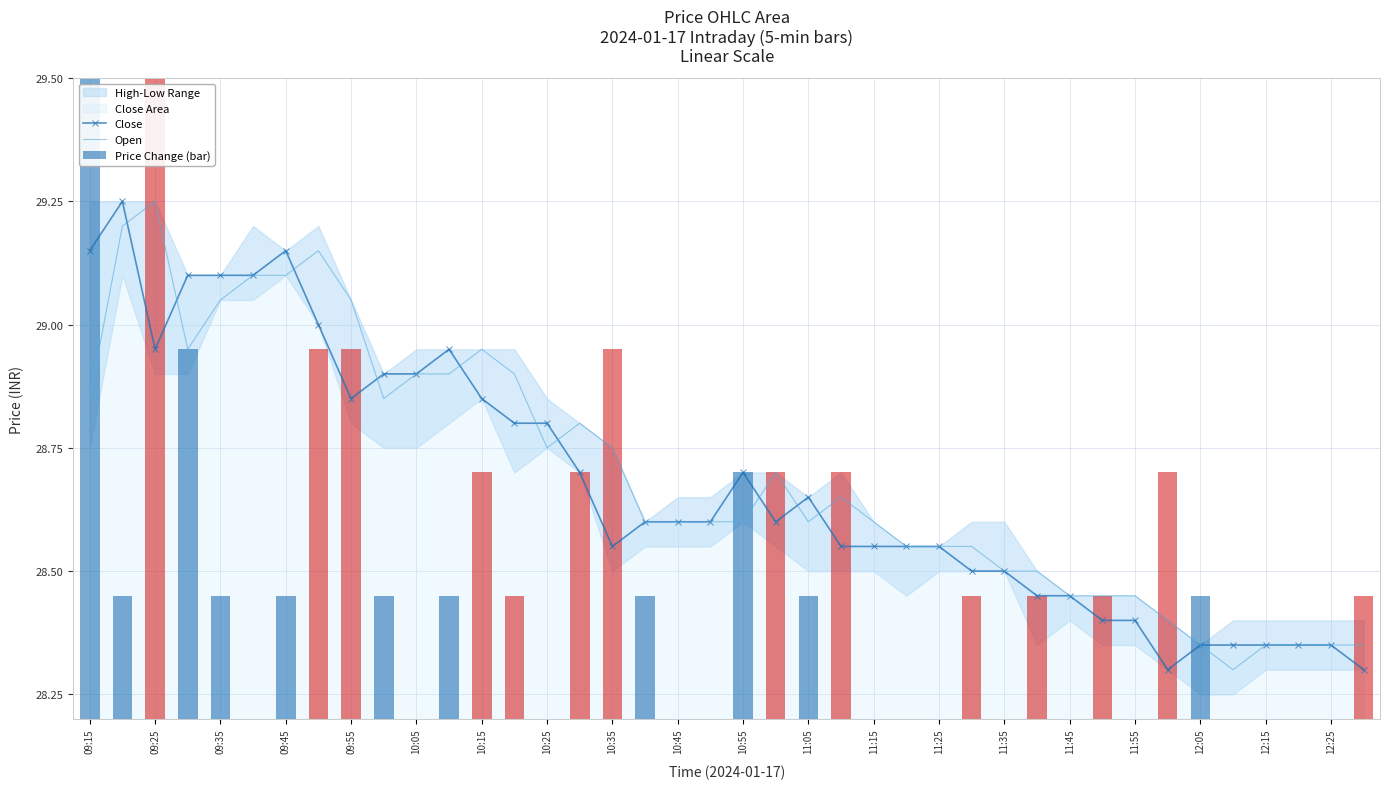

What is the difference between the second highest and minimum values in the Price Change (bar) series?

1.5